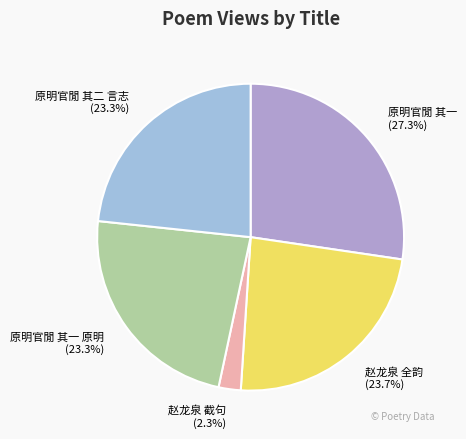

To the nearest percent, what is the difference between the largest and smallest slice percentages?

25%